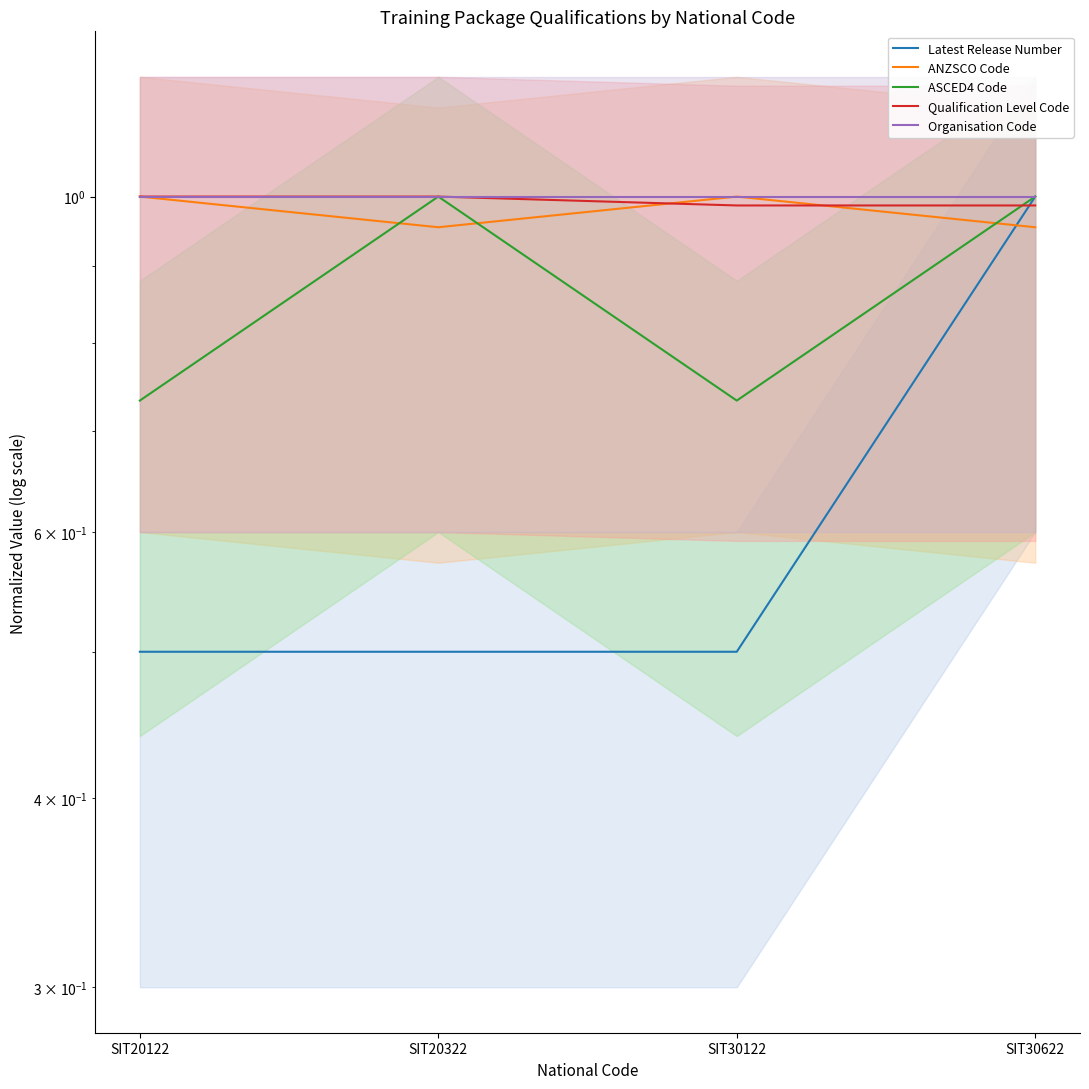

What is the total value across all series at SIT20122?

4.2